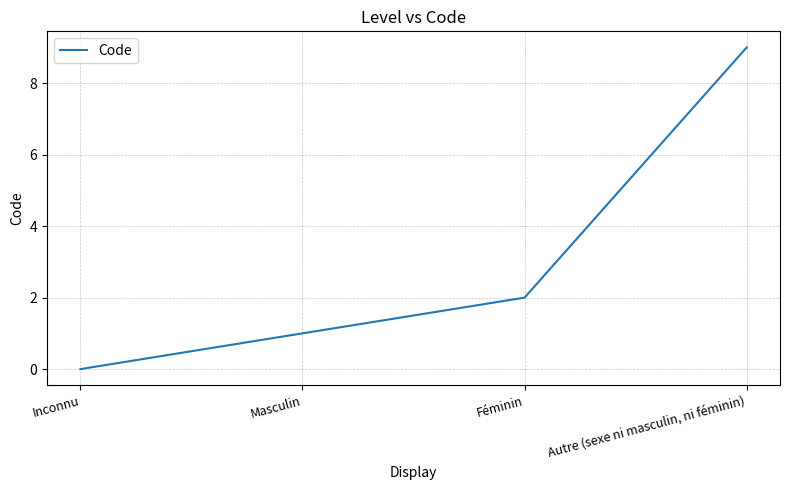

Reading left to right, what are all the values shown in this chart?

0	1	2	9